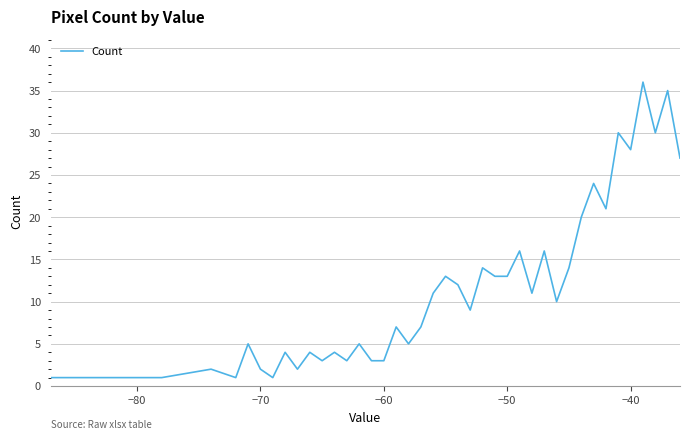

True or false: the data has more than 1 interior local peaks.

True